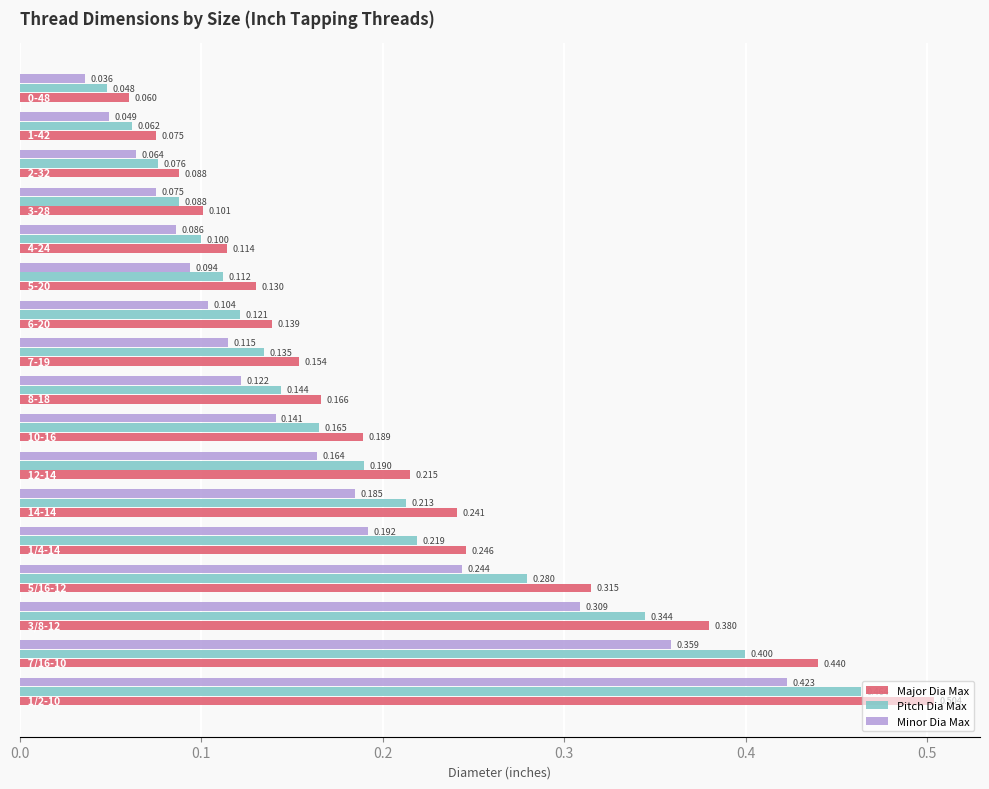

Which series has the largest total across all categories?

Major Dia Max